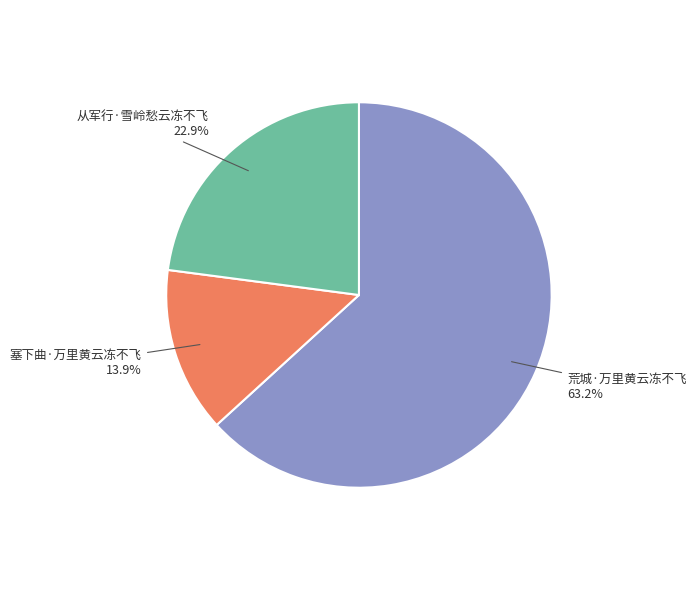

How many segments does this pie chart have?

3